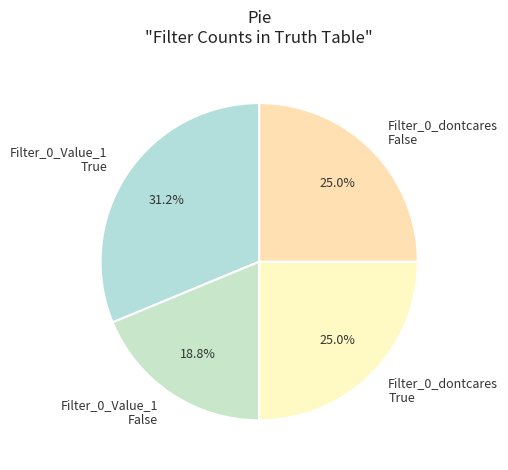

Combined, what portion of the pie is Filter_0_Value_1 True and Filter_0_dontcares False?

56.2%